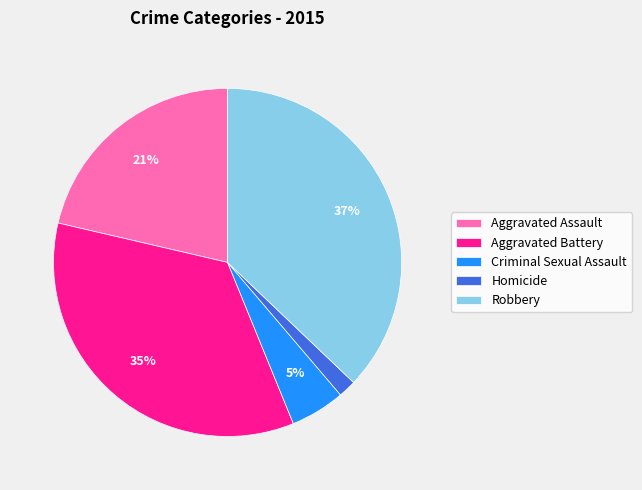

Approximately how many times larger is the value at Criminal Sexual Assault compared to Aggravated Battery?

0.1